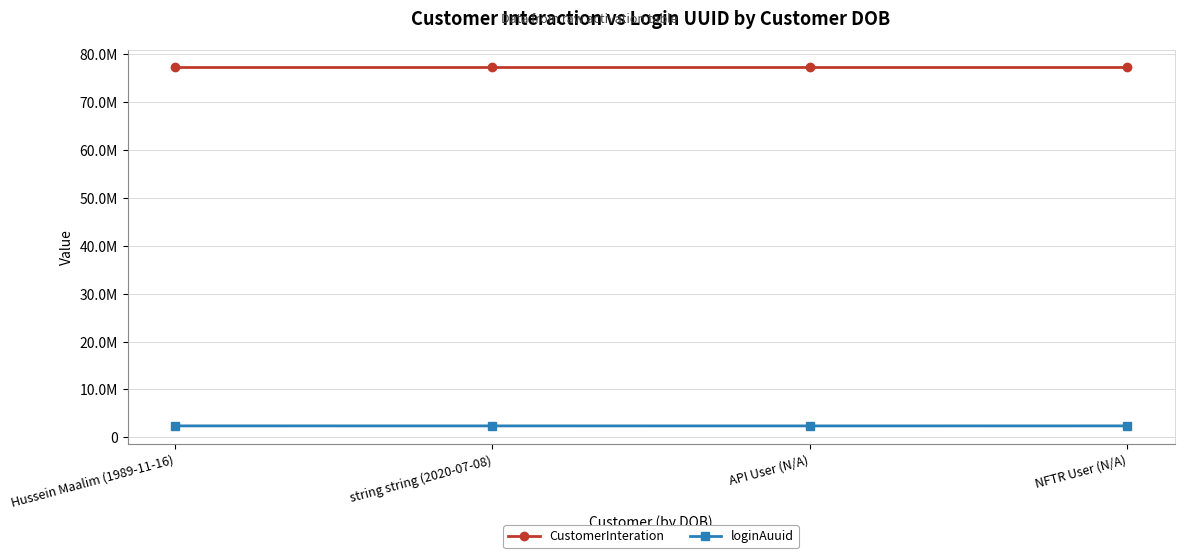

What is the difference between the maximum and minimum values in the CustomerInteration series?

3